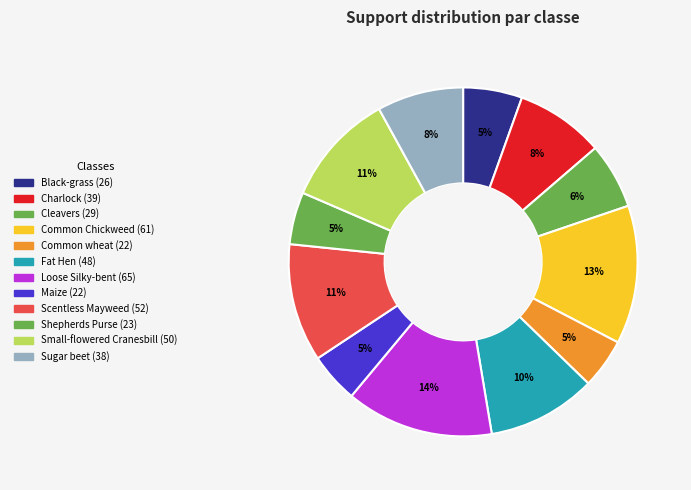

Is Scentless Mayweed the majority of the pie?

No